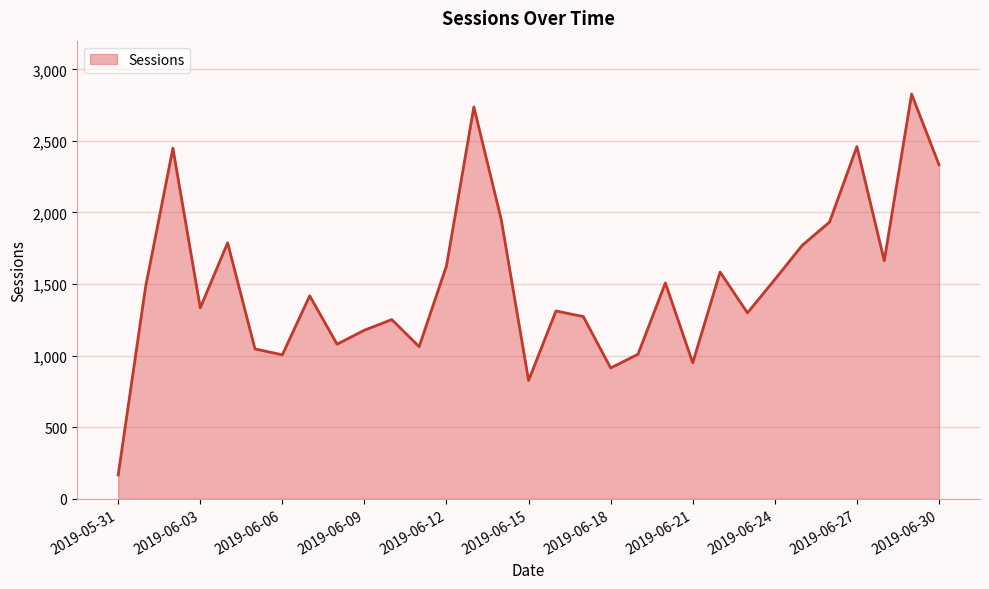

What is the minimum value shown in the chart?

167